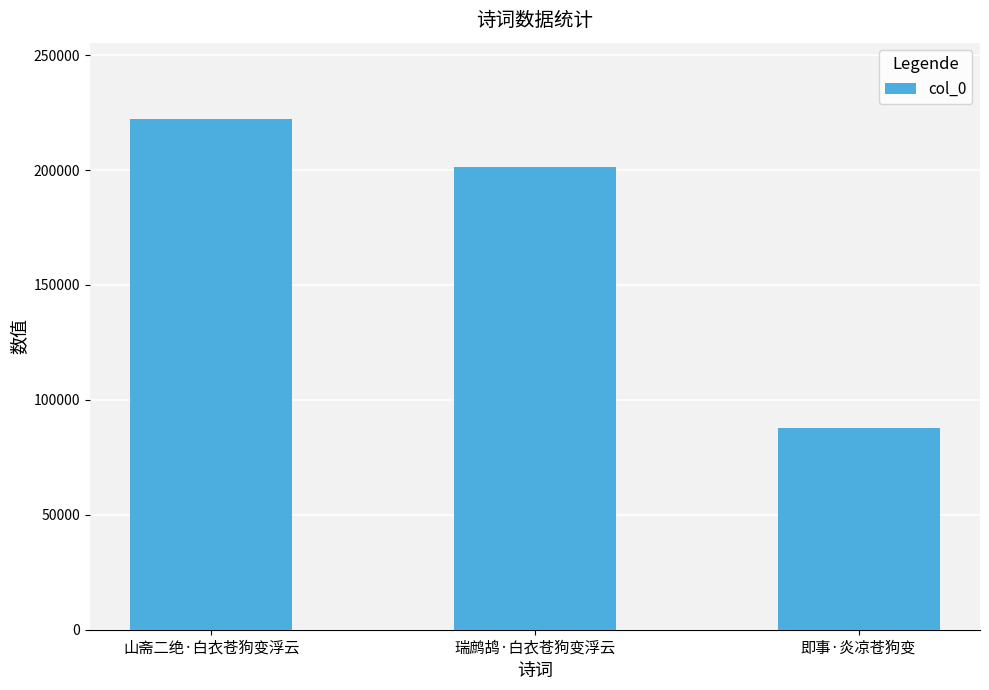

At which category does the chart reach its minimum across all series?

即事·炎凉苍狗变